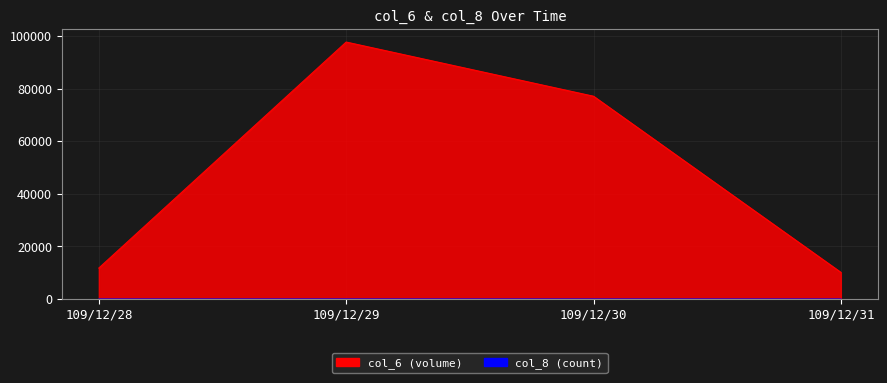

What is the spread (max minus min) of values at 109/12/28?

11798